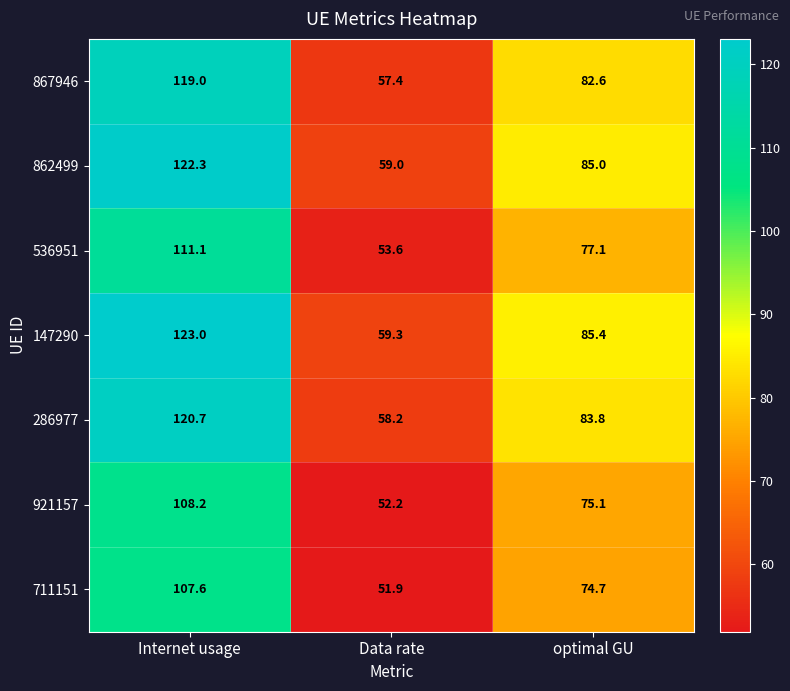

At which label does 862499 first exceed 85?

Internet usage